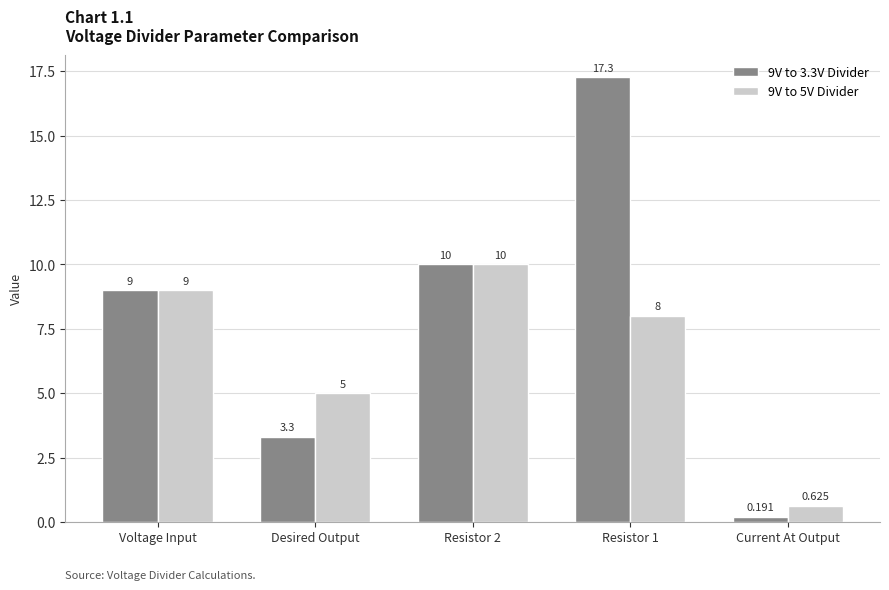

What is the maximum value shown in the chart?

17.3